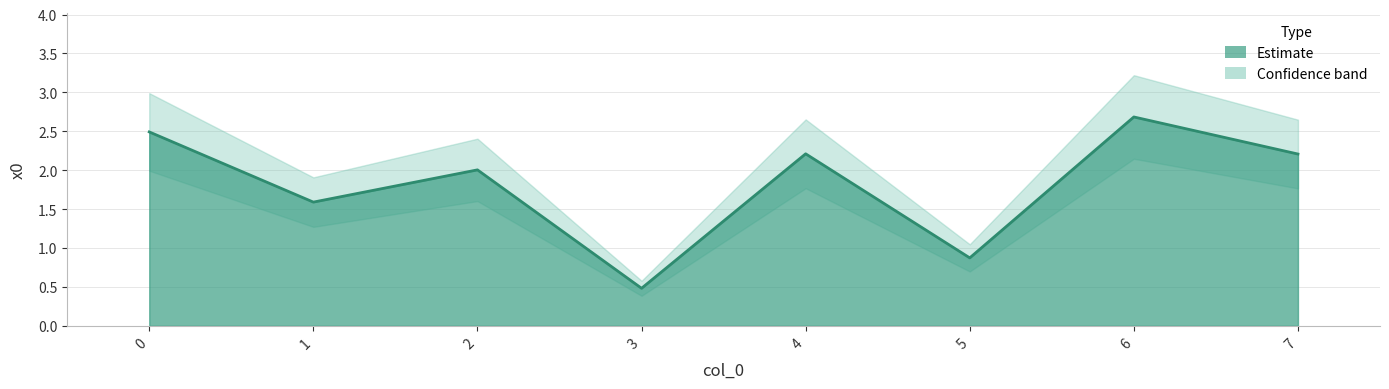

The chart shows a value of 3.6 at 0. True or false?

False